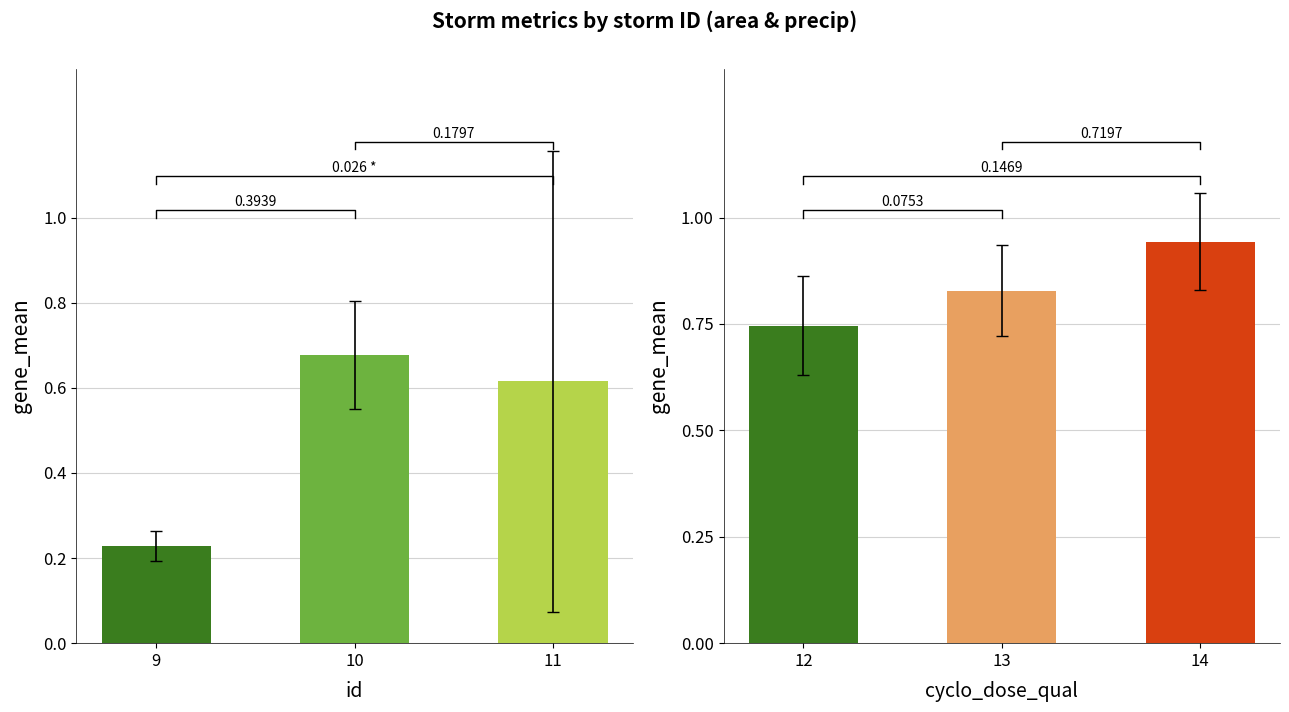

Is the value of area at 9 greater than the value of precip at 10?

No